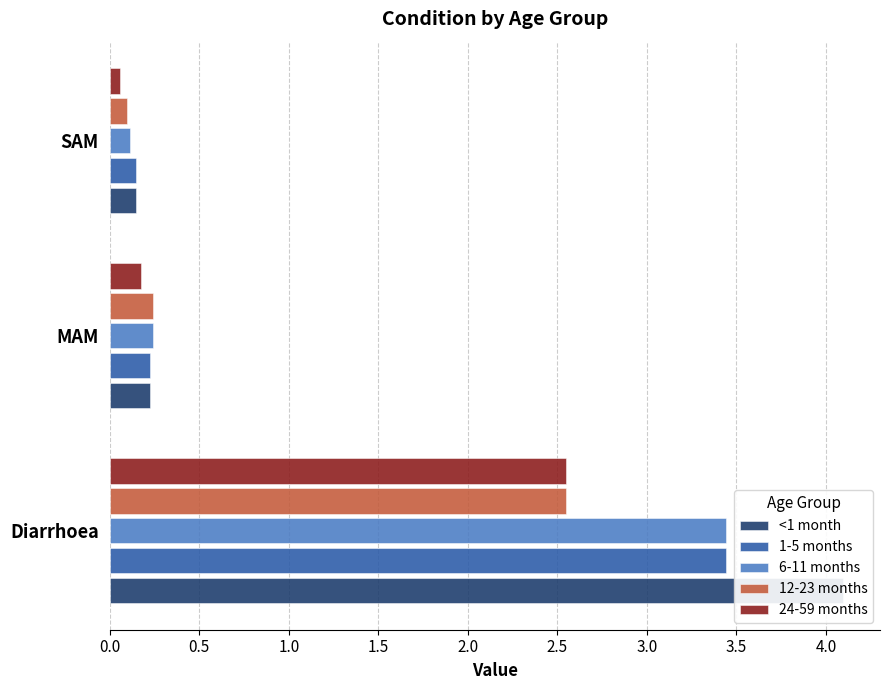

Is the value of 24-59 months at SAM greater than the value of 12-23 months at MAM?

No